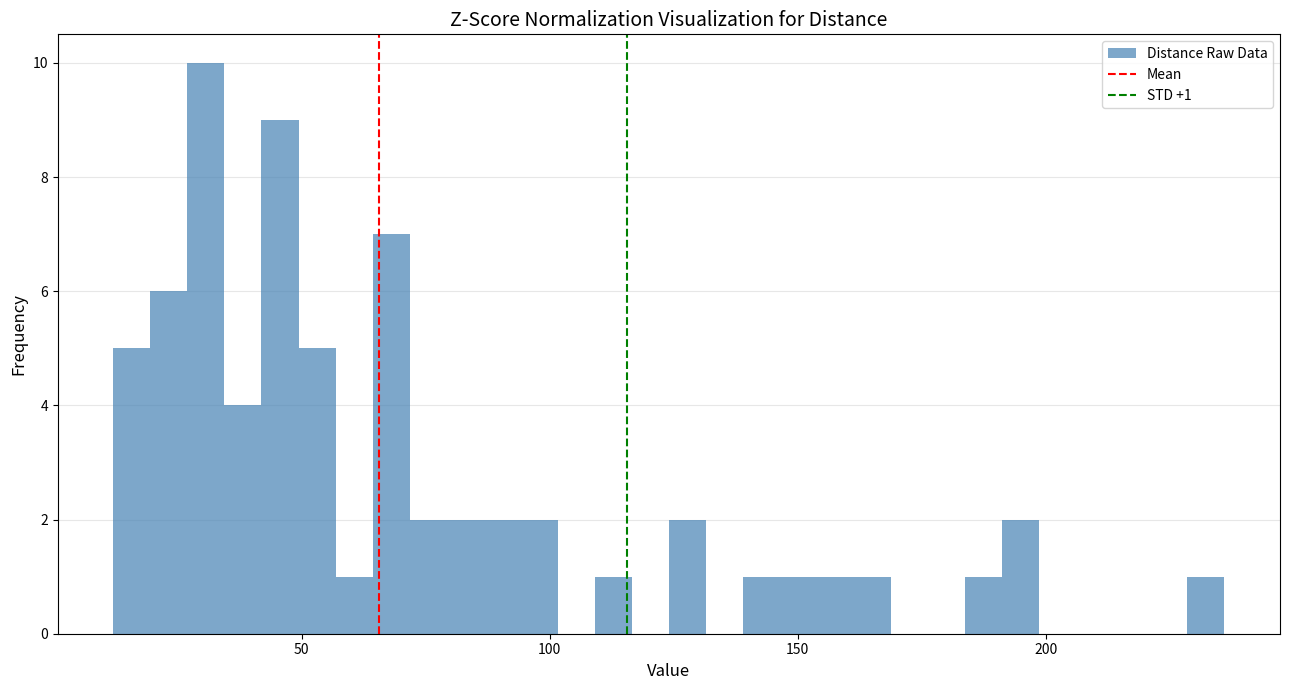

Read against the x-axis, roughly where is the centre of the tallest bar?

30